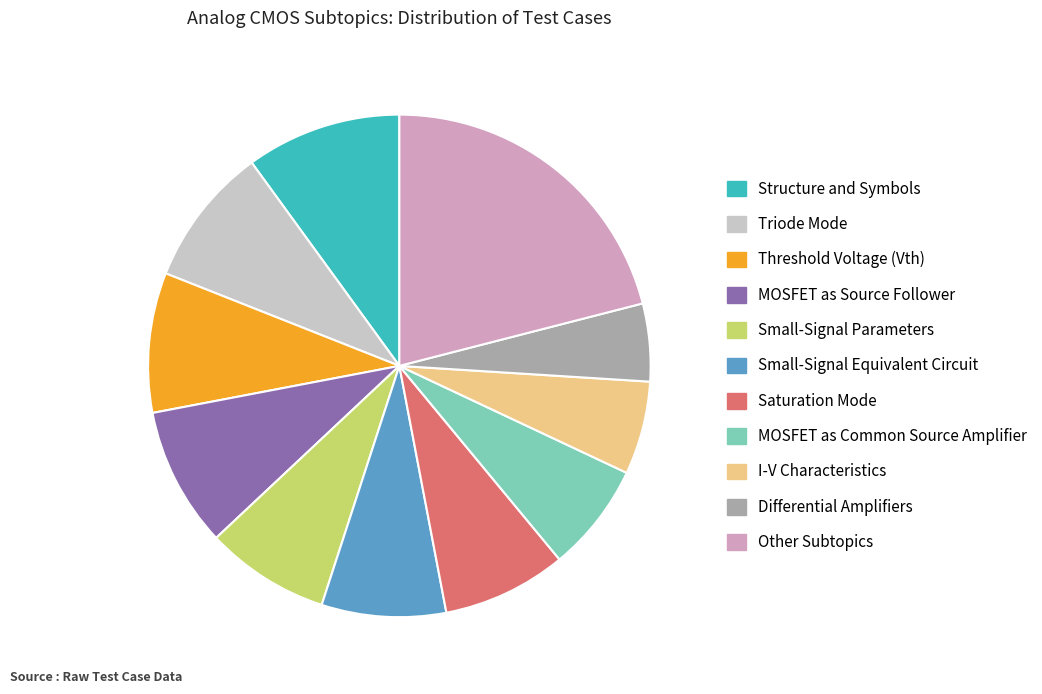

How many segments does this pie chart have?

11